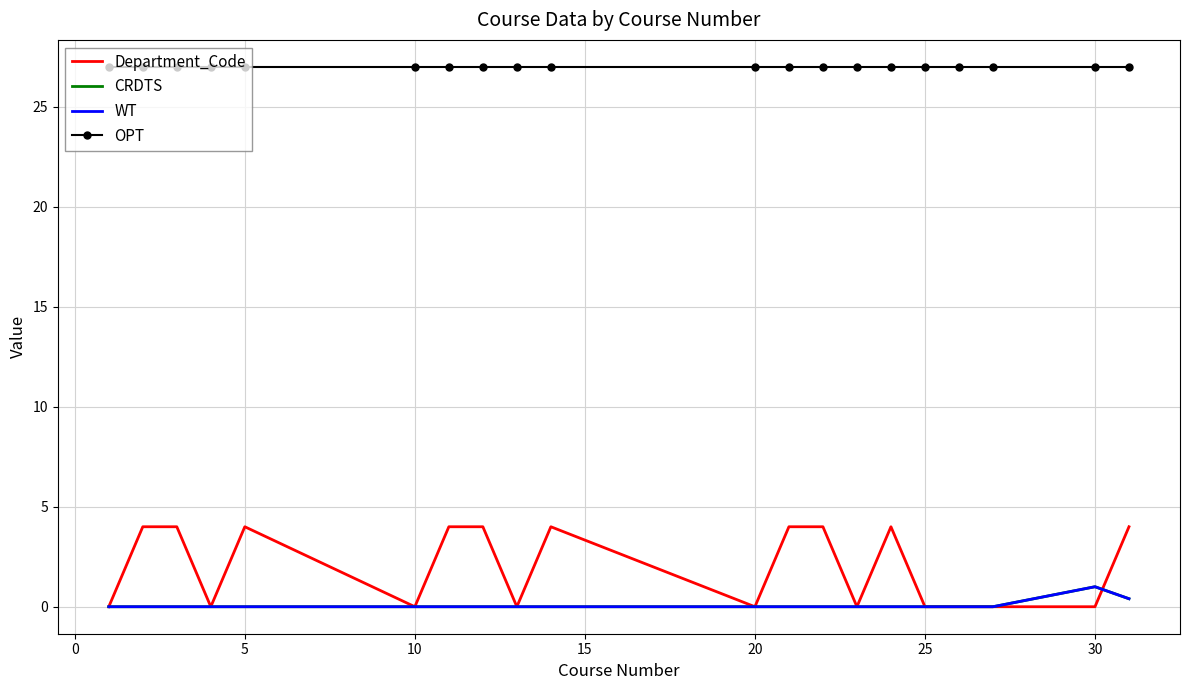

Which series has the largest total across all categories?

OPT